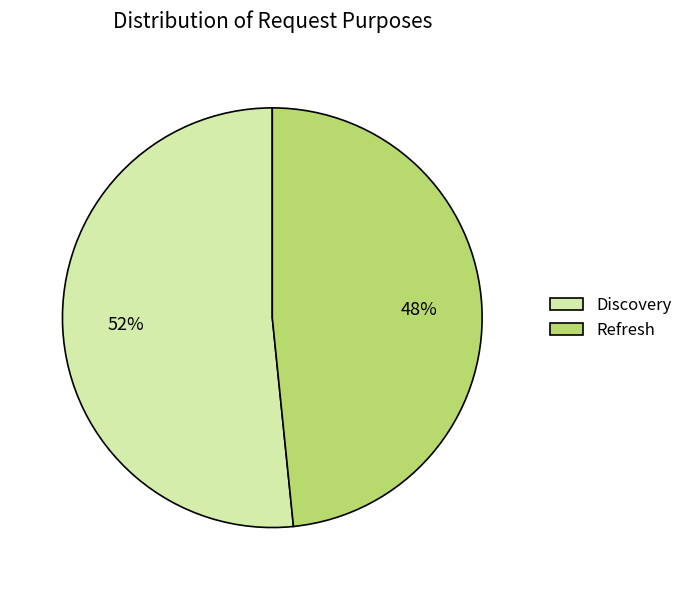

Is the sum of Discovery and Refresh greater than half?

Yes